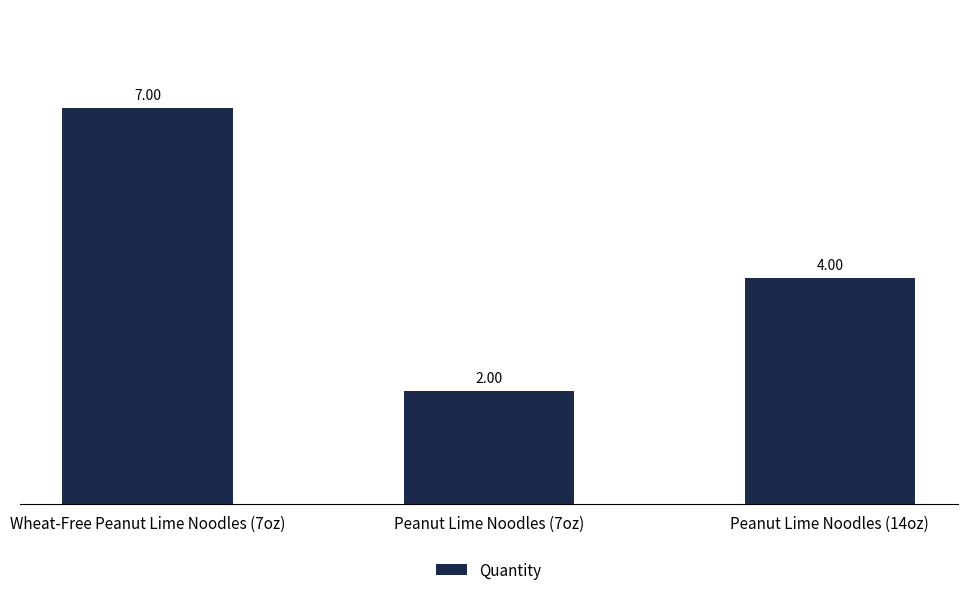

What is the change in value from Wheat-Free Peanut Lime Noodles (7oz) to Peanut Lime Noodles (14oz)?

-3